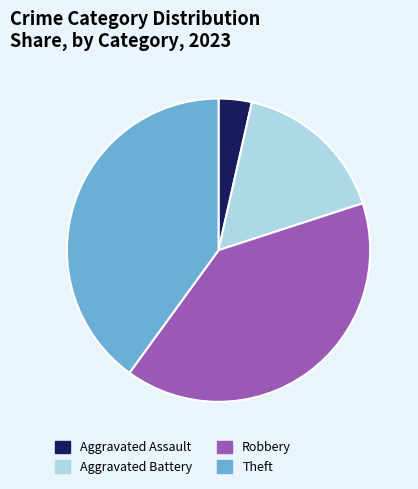

Is the sum of Theft and Robbery greater than half?

Yes